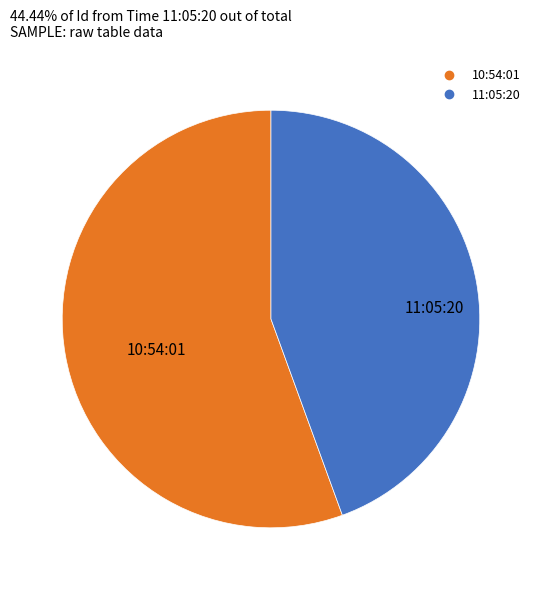

Which slice is the largest?

10:54:01